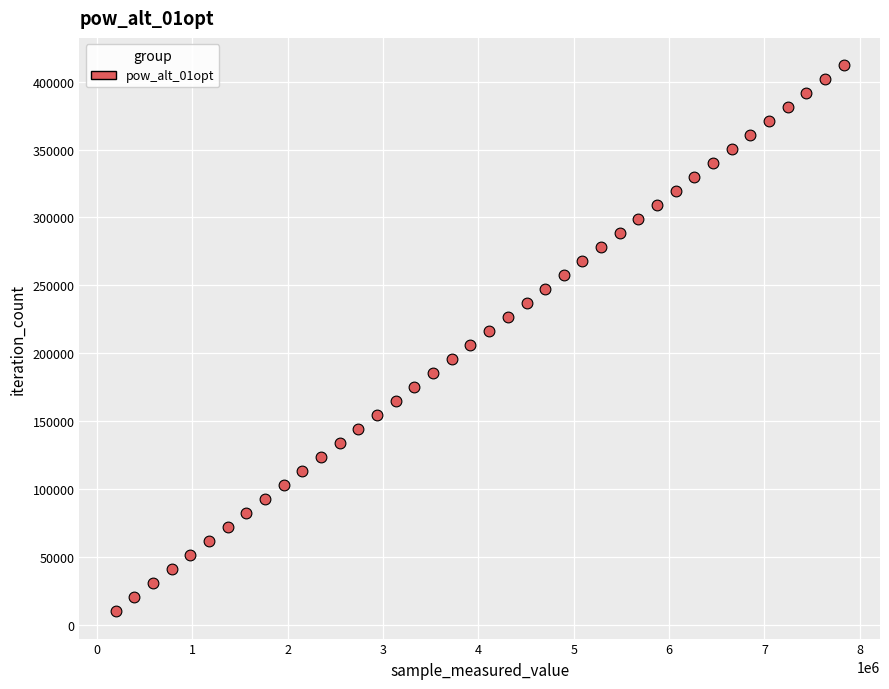

What is the range of X values (max minus min)?

7633041